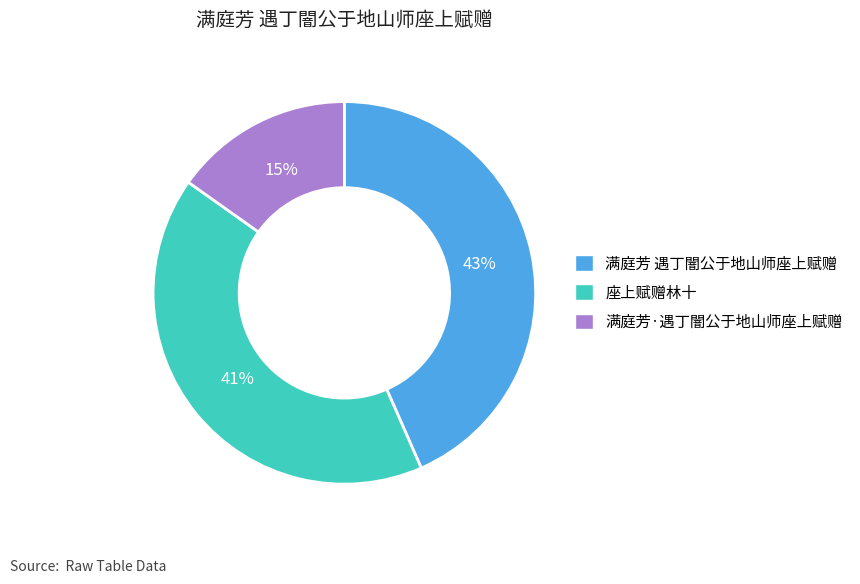

To the nearest percent, what is the difference between the 满庭芳·遇丁闇公于地山师座上赋赠 and 座上赋赠林十 slice percentages?

26%